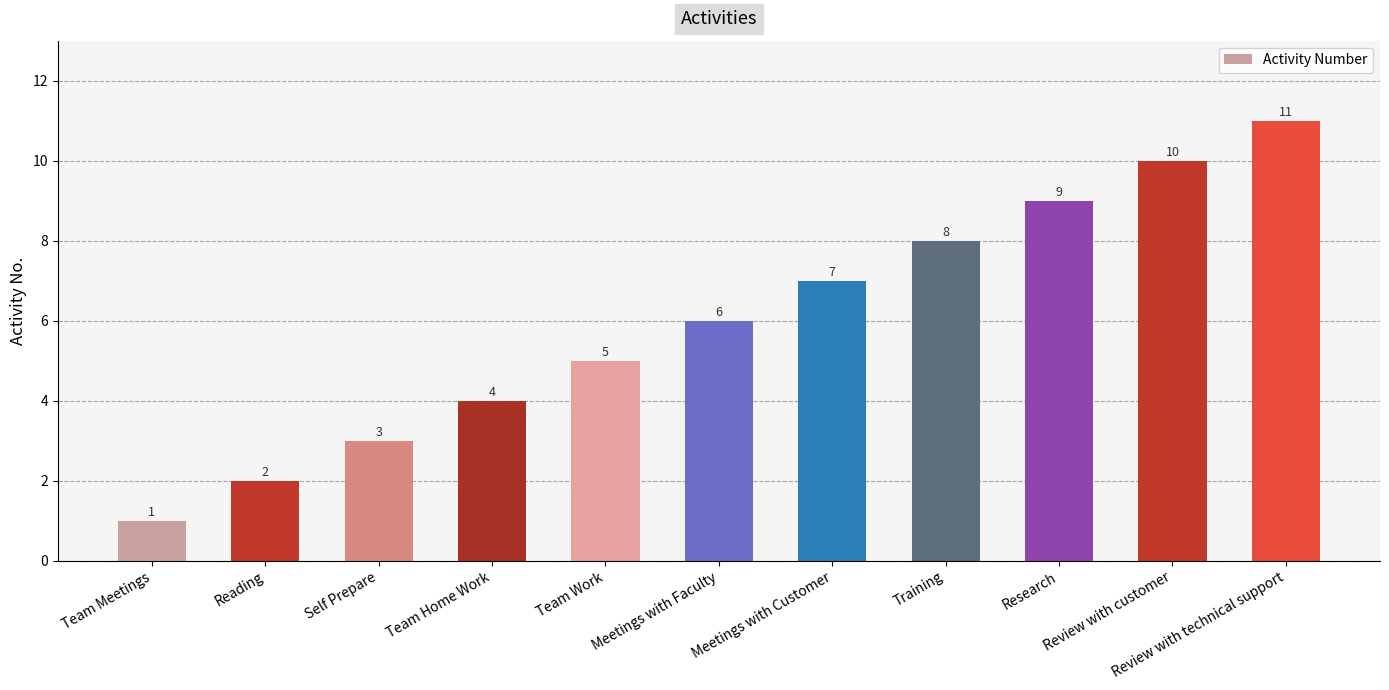

What is the change in value from Meetings with Faculty to Training?

+2